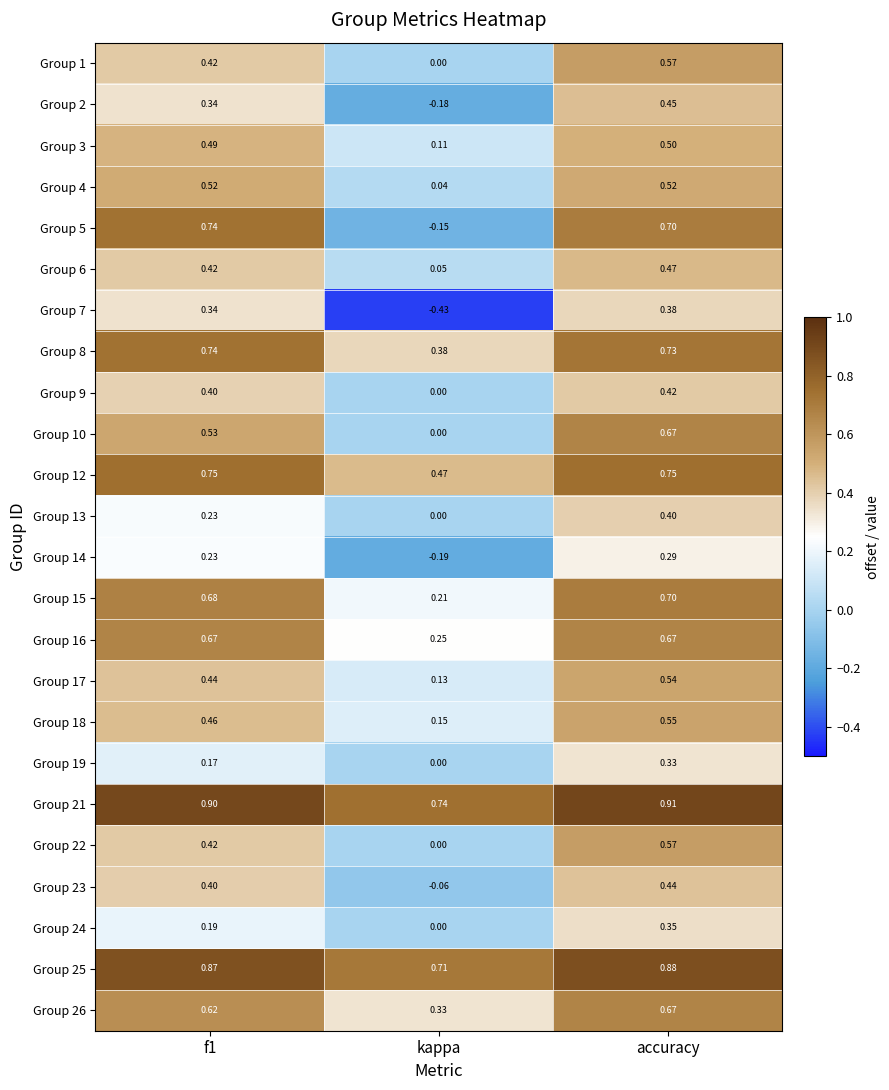

Which label corresponds to the smallest value in the chart?

kappa